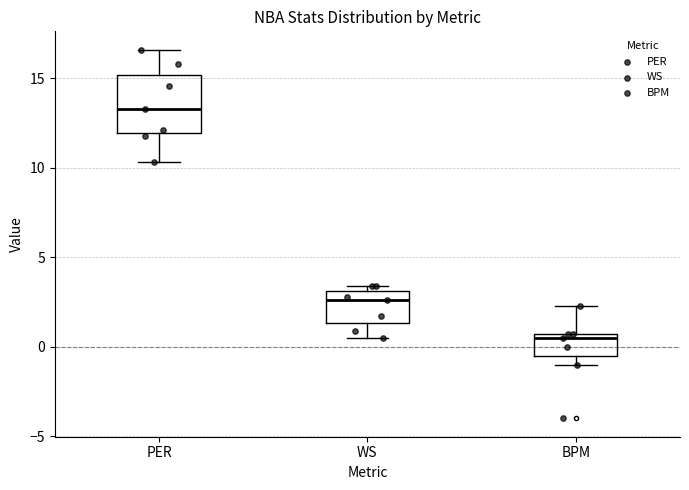

Comparing the boxes themselves (not the whiskers), which one is the tallest?

PER